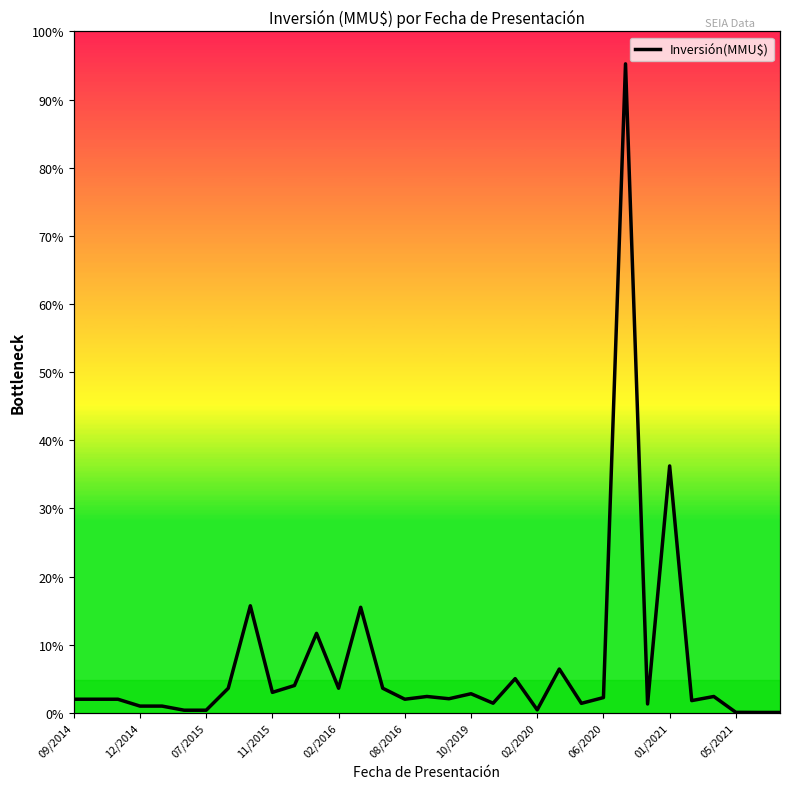

True or false: there are more than 0 points higher than both neighbors.

True